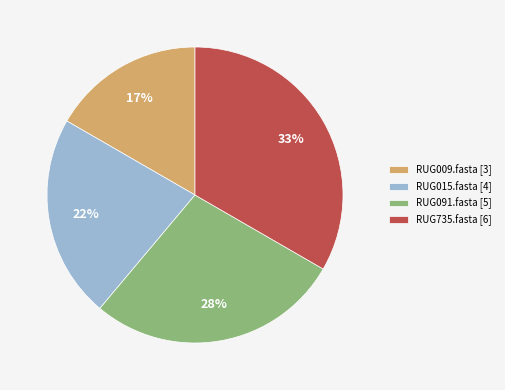

Combined, do RUG735.fasta and RUG091.fasta account for over 50%?

Yes